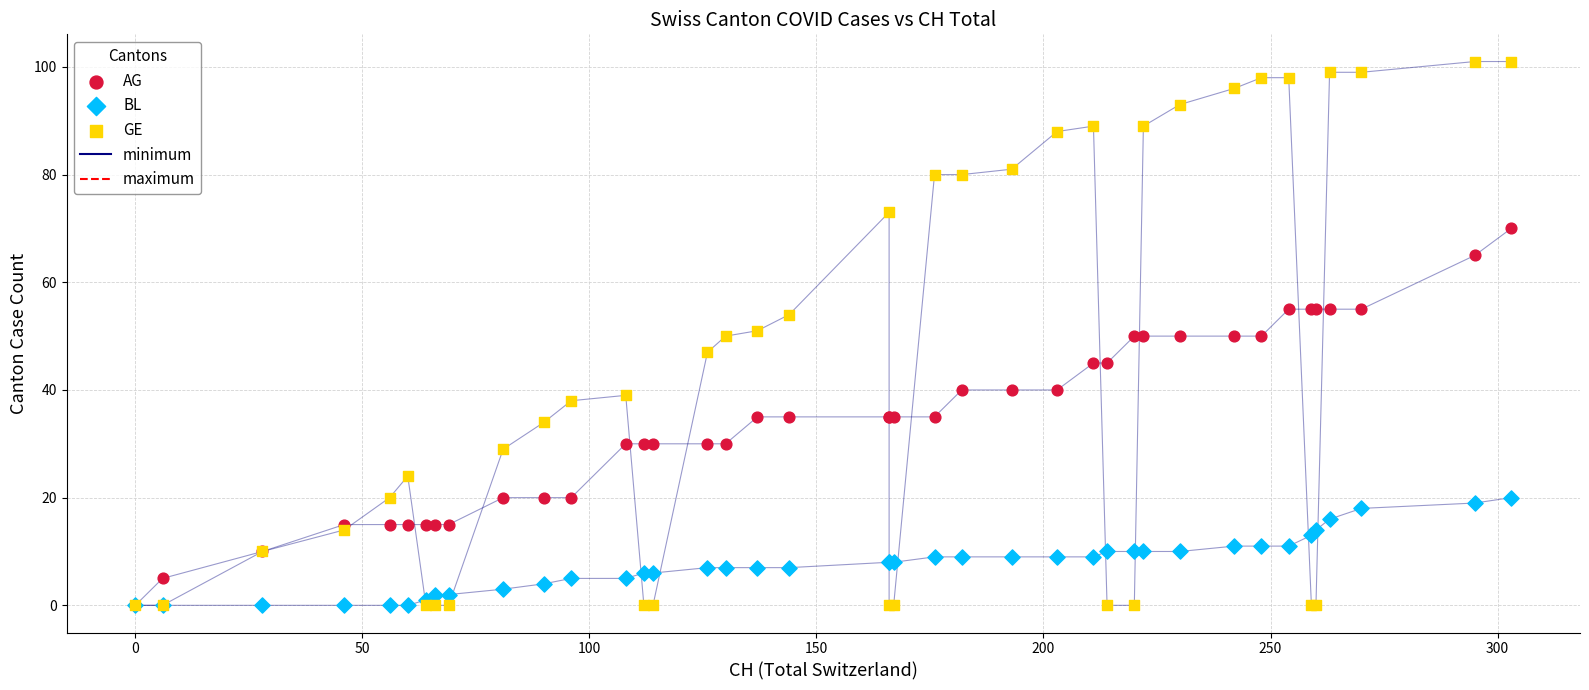

Which series has the widest spread of Y values?

GE